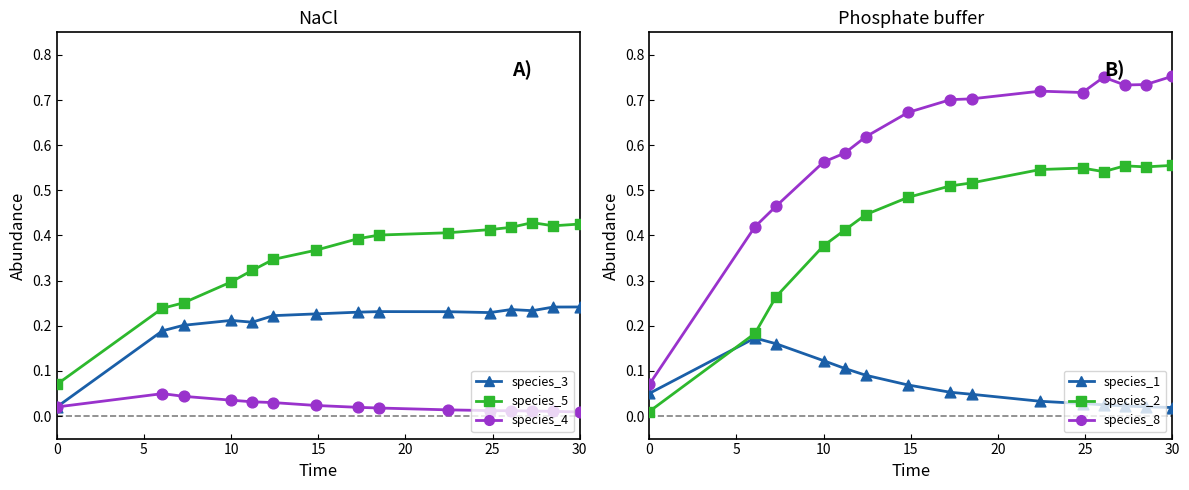

Which series contains the highest Y value?

species_8